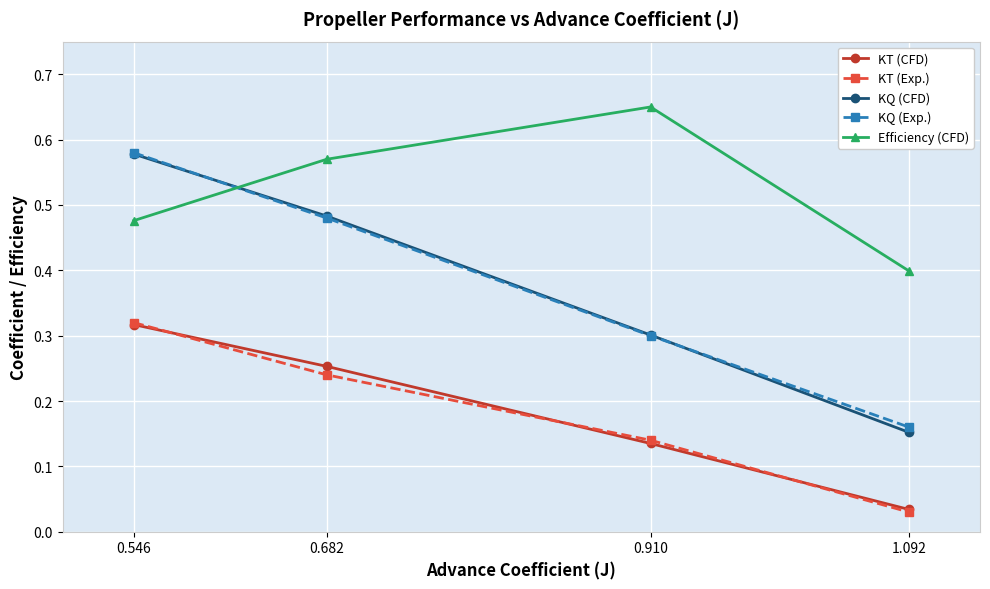

Rank the categories by KT (CFD) value from lowest to highest.

1.092, 0.910, 0.682, 0.546